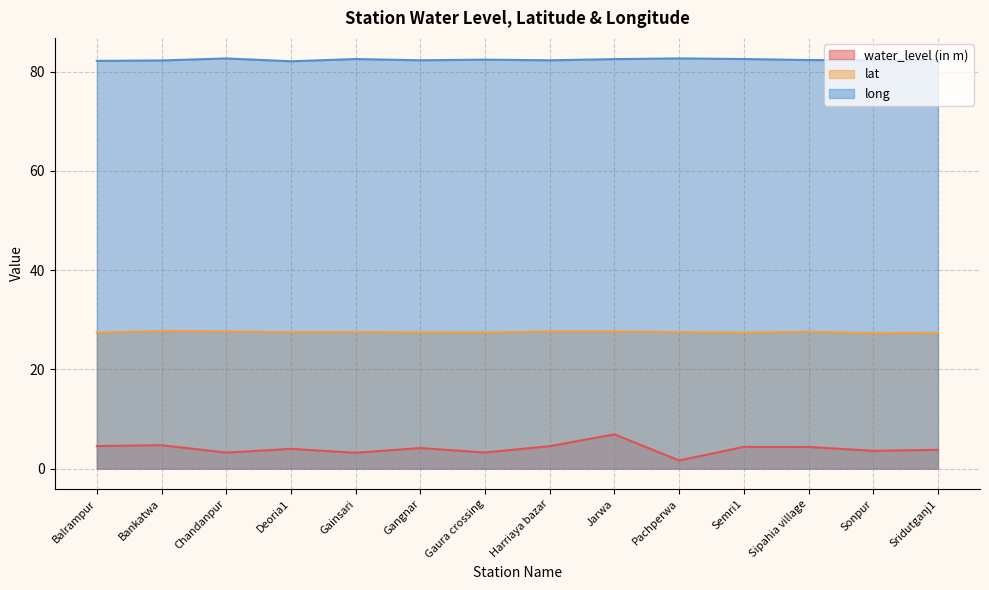

Rank the series by their average value, from lowest to highest.

water_level (in m), lat, long